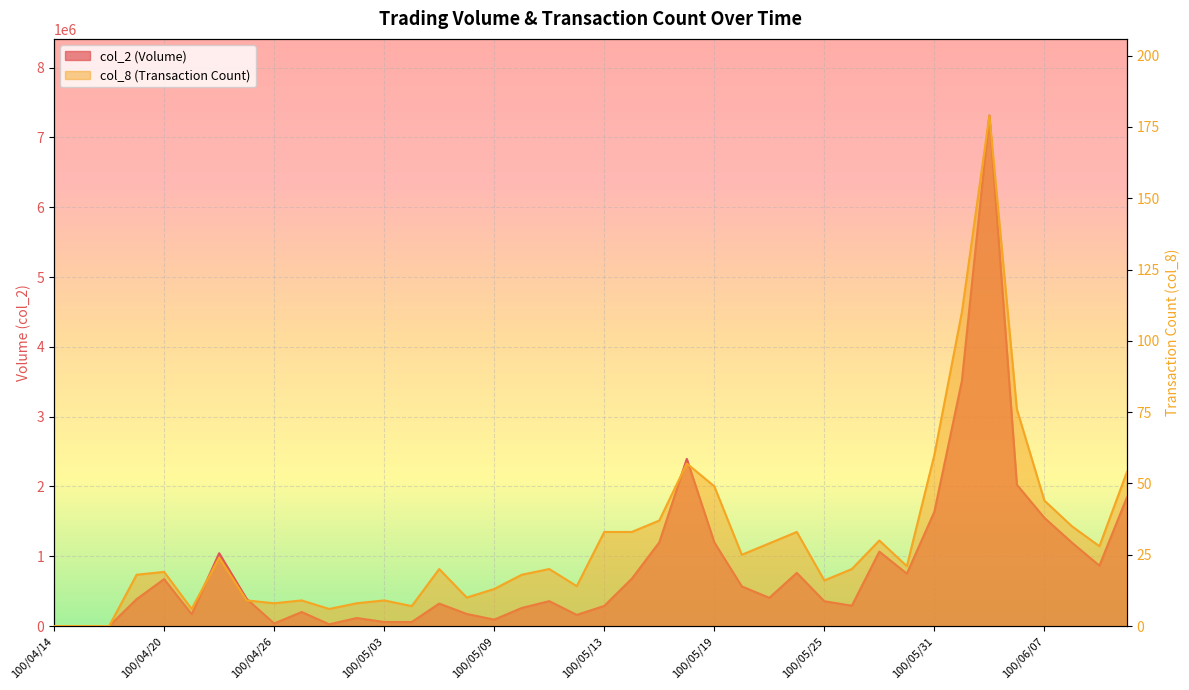

What is the average value of the col_8 series?

30